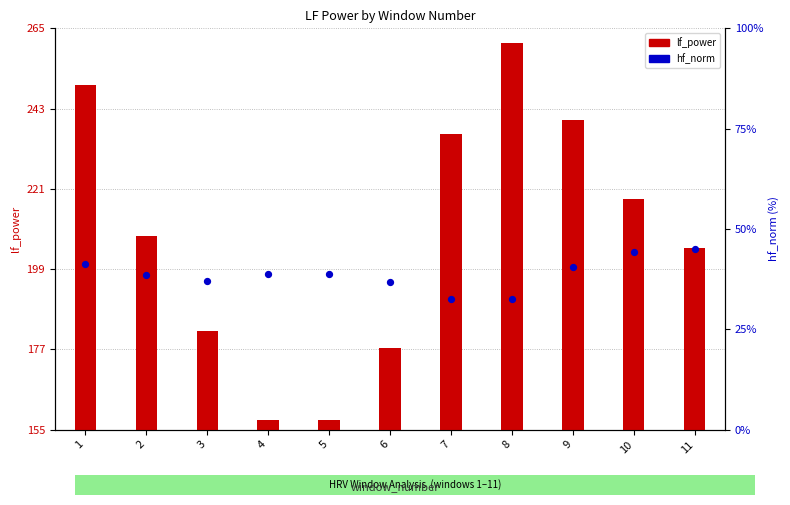

Which series has the widest spread of Y values?

lf_power